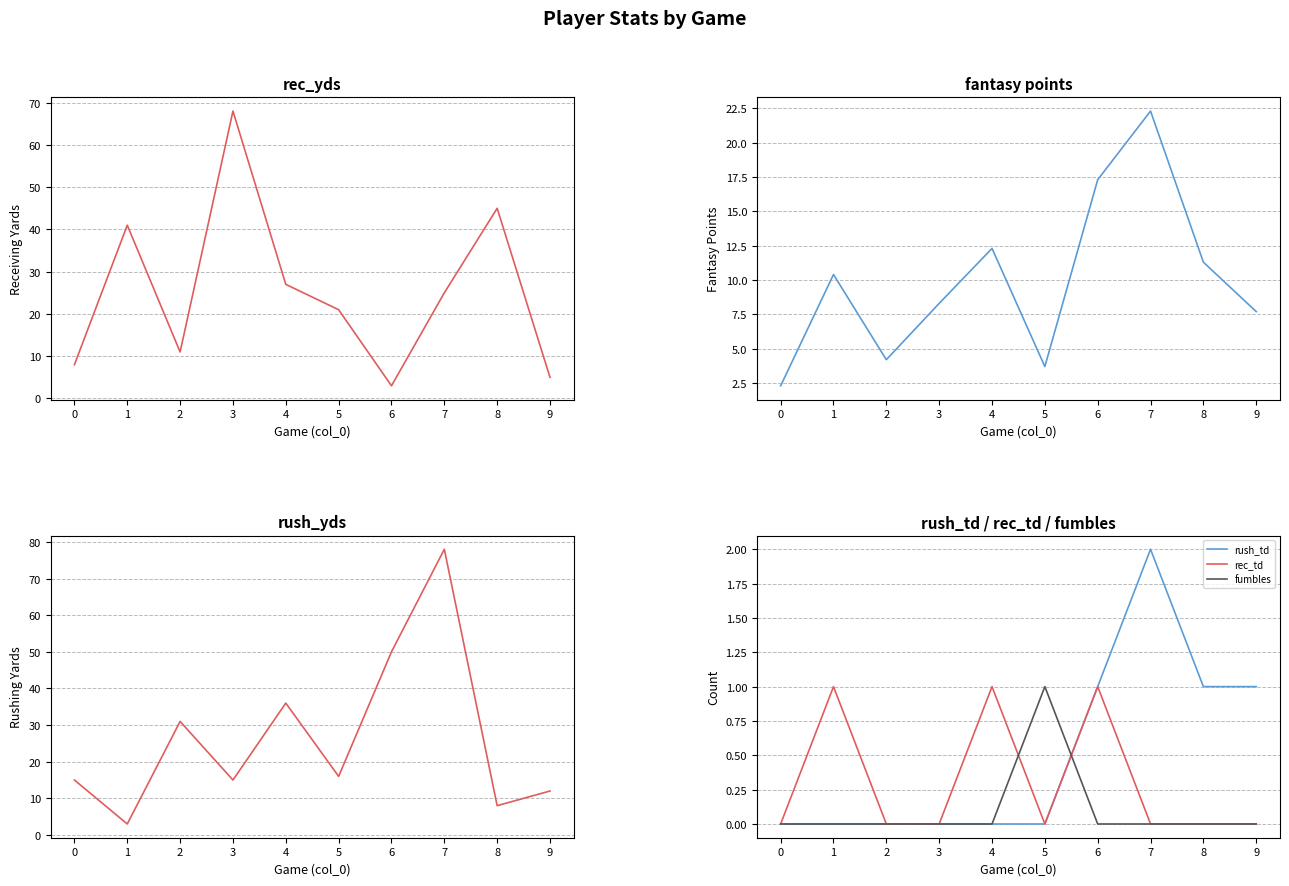

What is the value of the rec_yds point at the 1st from the left?

8.0